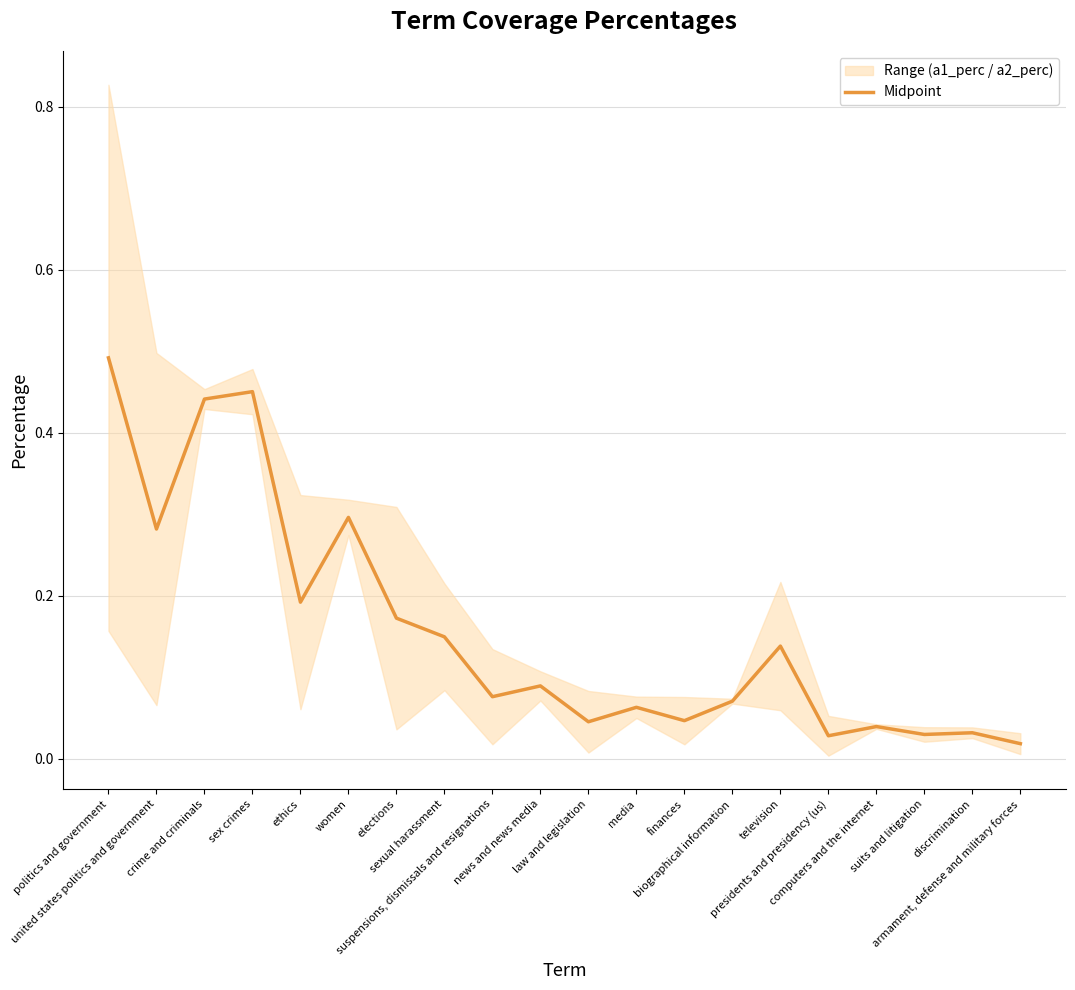

True or false: the data shows 0.0 at armament, defense and military forces.

False